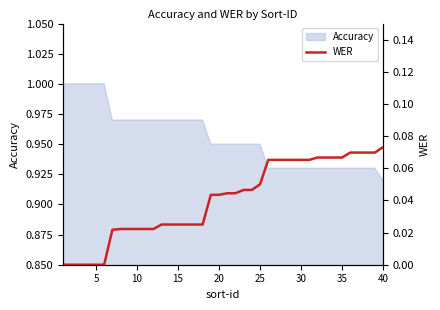

What is the difference between the maximum and second lowest values?

0.1